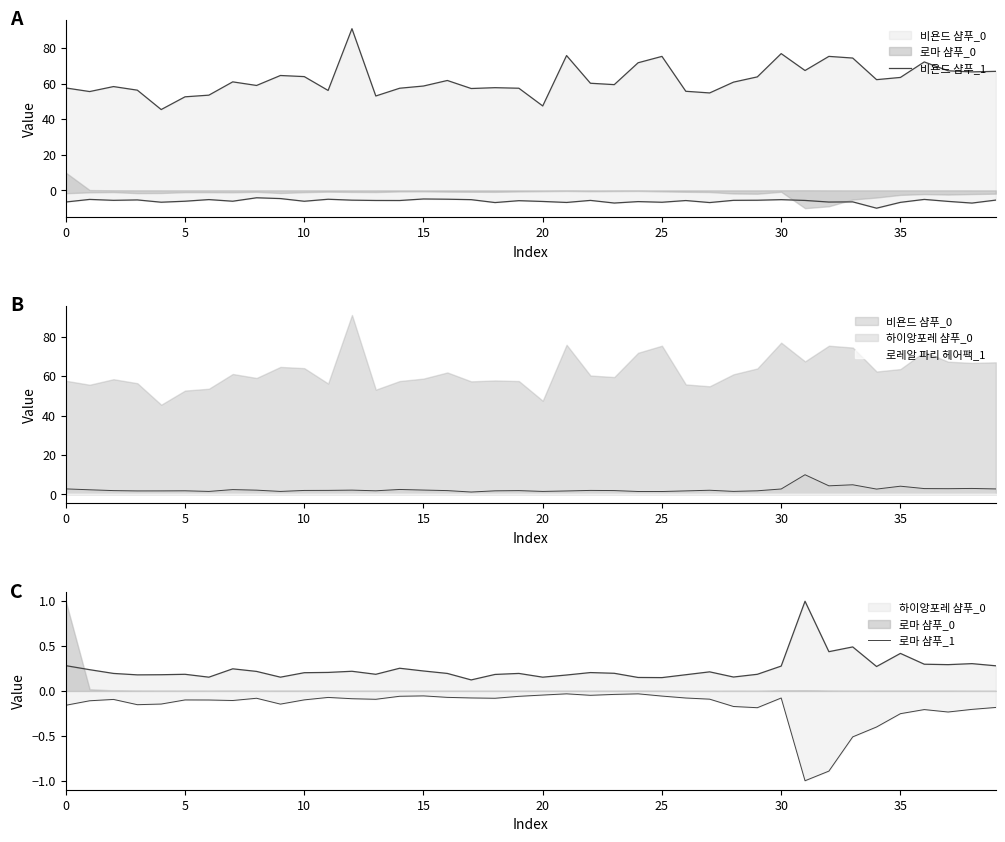

Does the chart have visible grid lines?

No